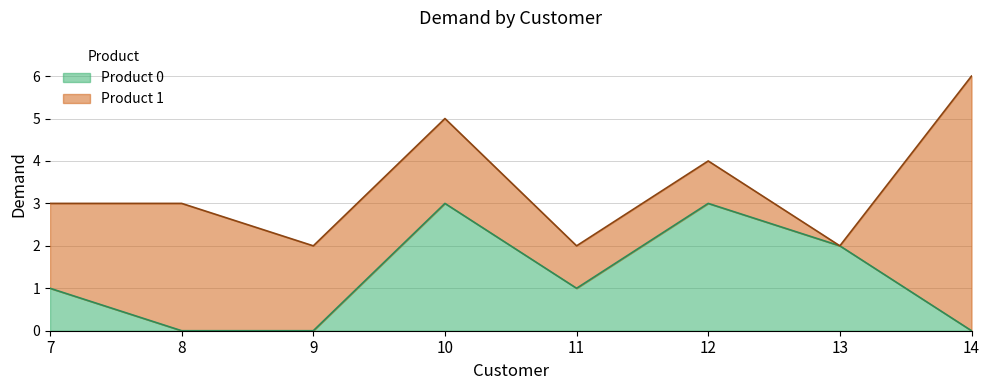

Is it true that the value at 9 is -2?

False